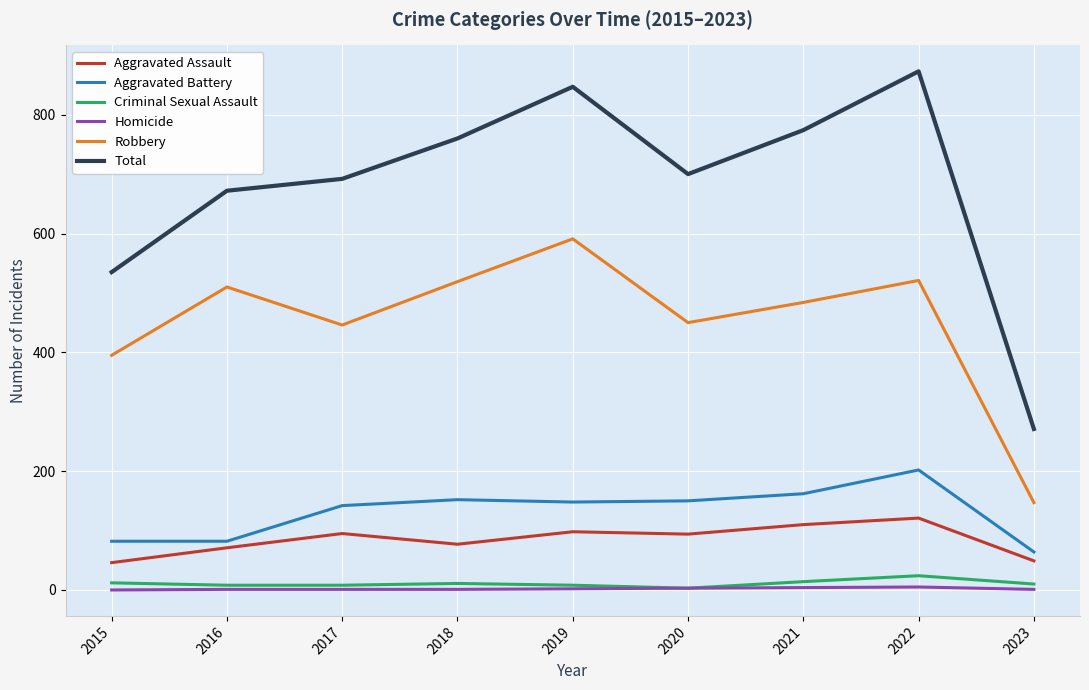

True or false: Robbery and Aggravated Battery cross at least once.

False